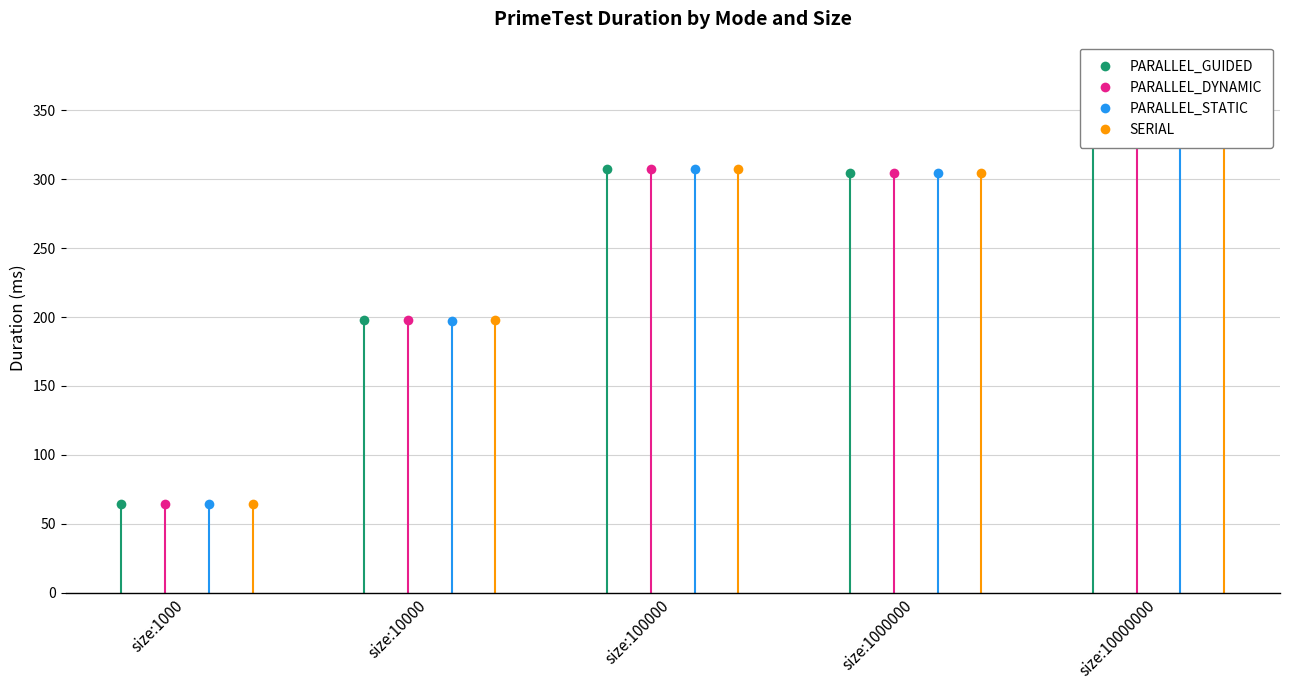

At size:100000, list the series in order from smallest to largest.

PARALLEL_STATIC, SERIAL, PARALLEL_GUIDED, PARALLEL_DYNAMIC